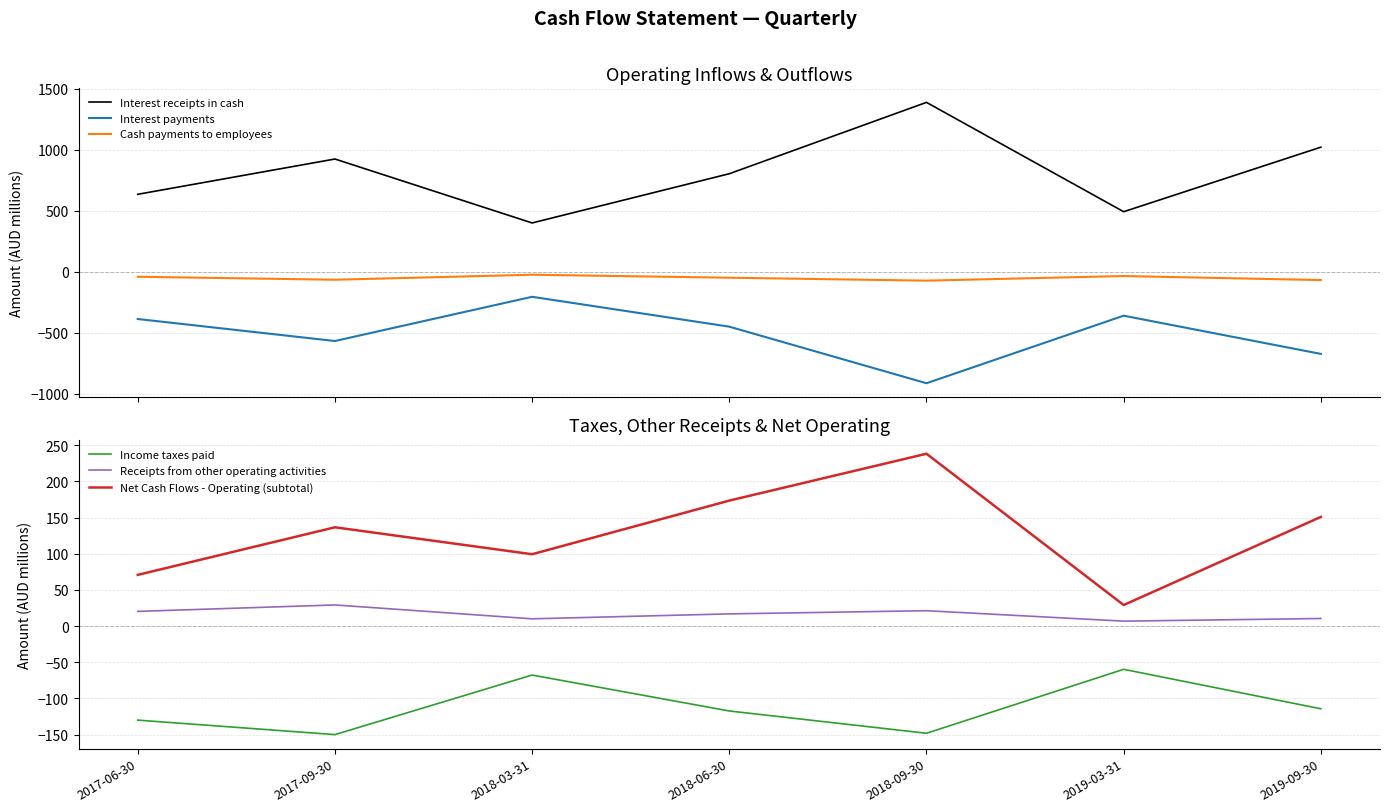

Does the chart have visible grid lines?

Yes